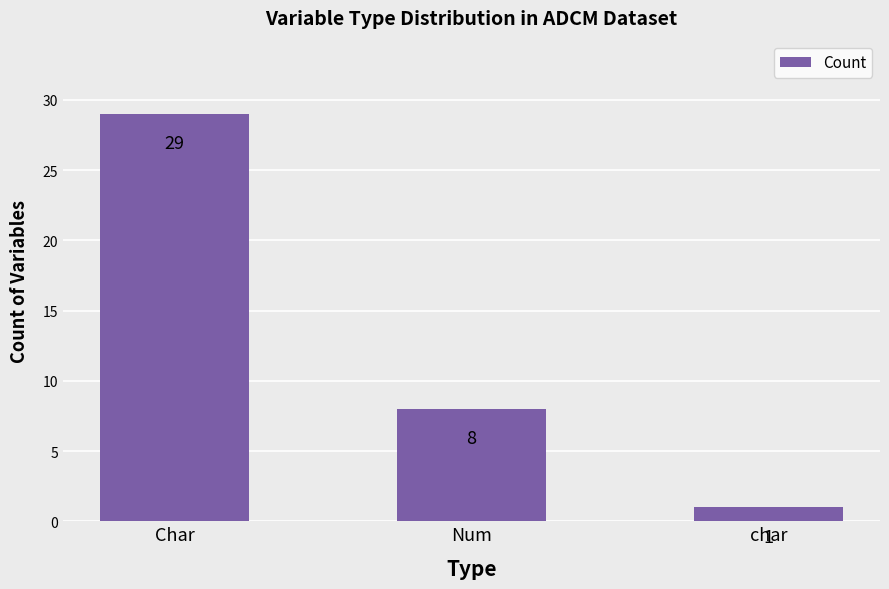

Count the values in the range 1 to 29.

3